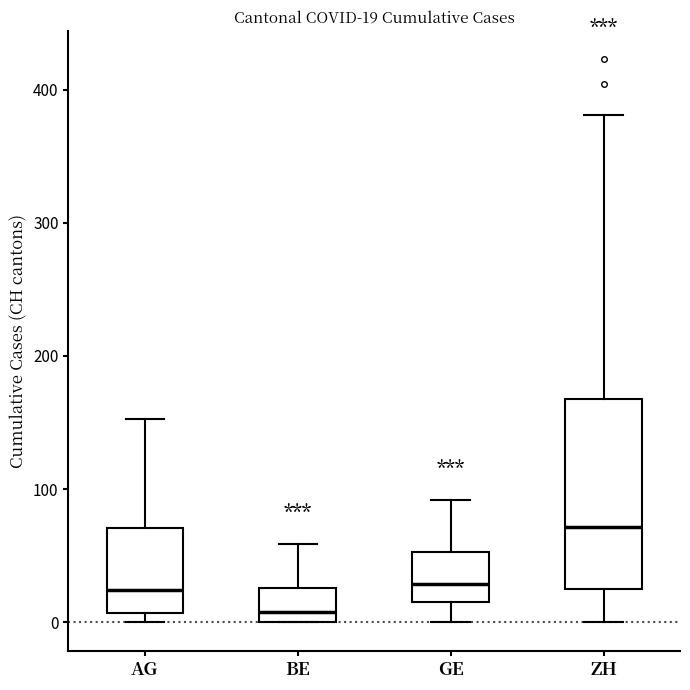

Which box has the lowest median line?

BE